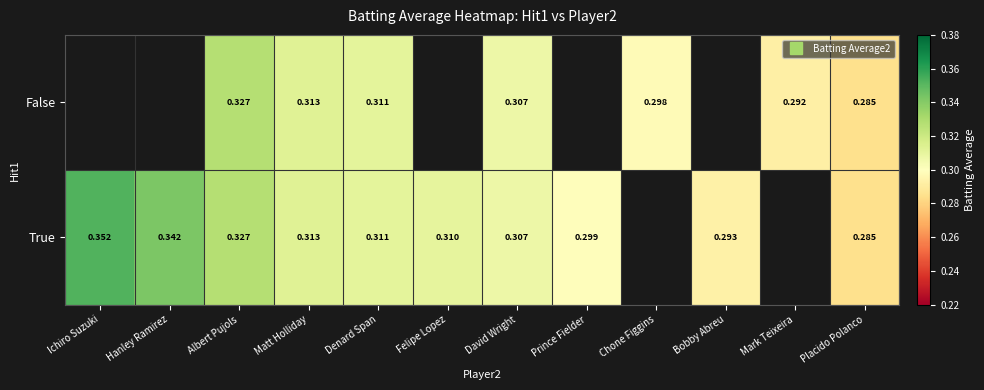

True or false: True has a value of 0.3 at Hanley Ramirez.

True